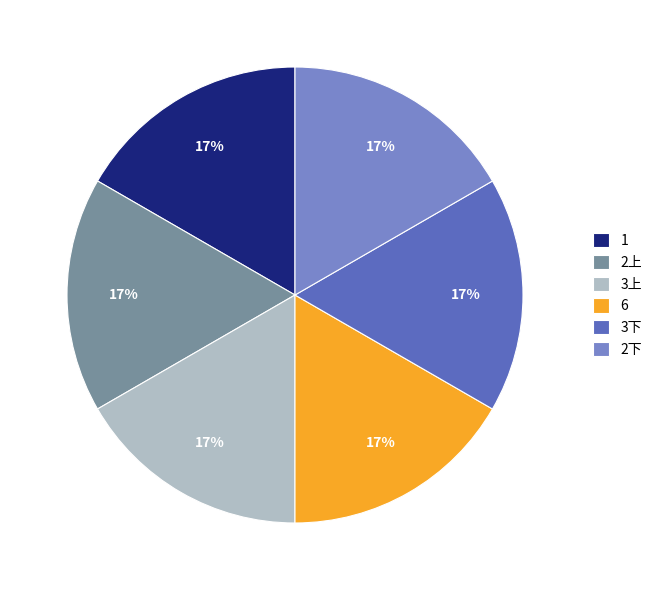

To the nearest percent, what is the combined percentage of 3上 and 6?

33%